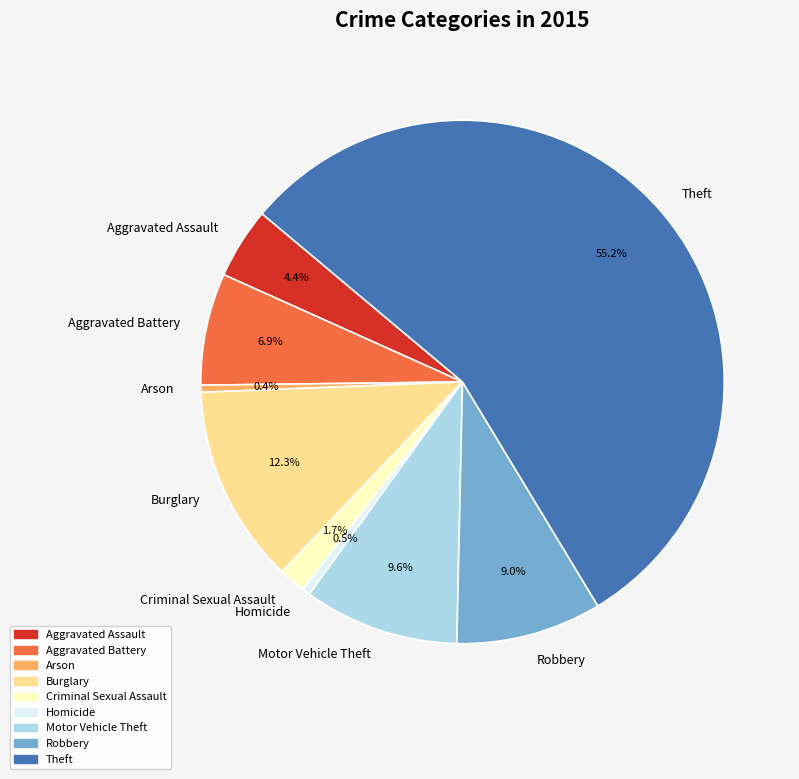

Count the number of slices in the pie.

9